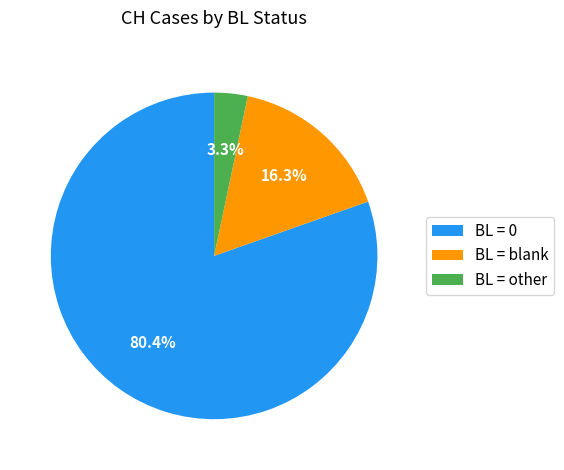

Rank the categories by value from lowest to highest.

BL = other, BL = blank, BL = 0